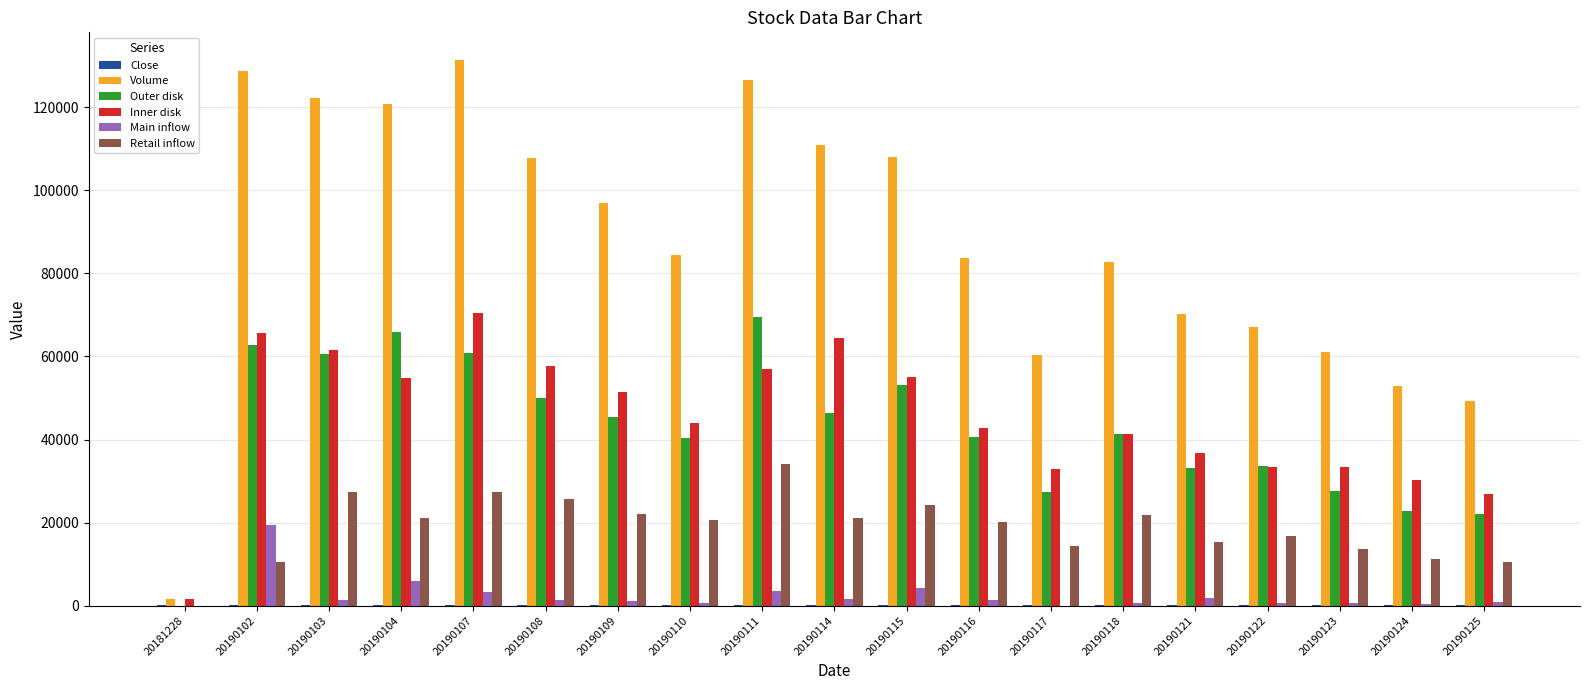

Which series has the largest total across all categories?

Volume